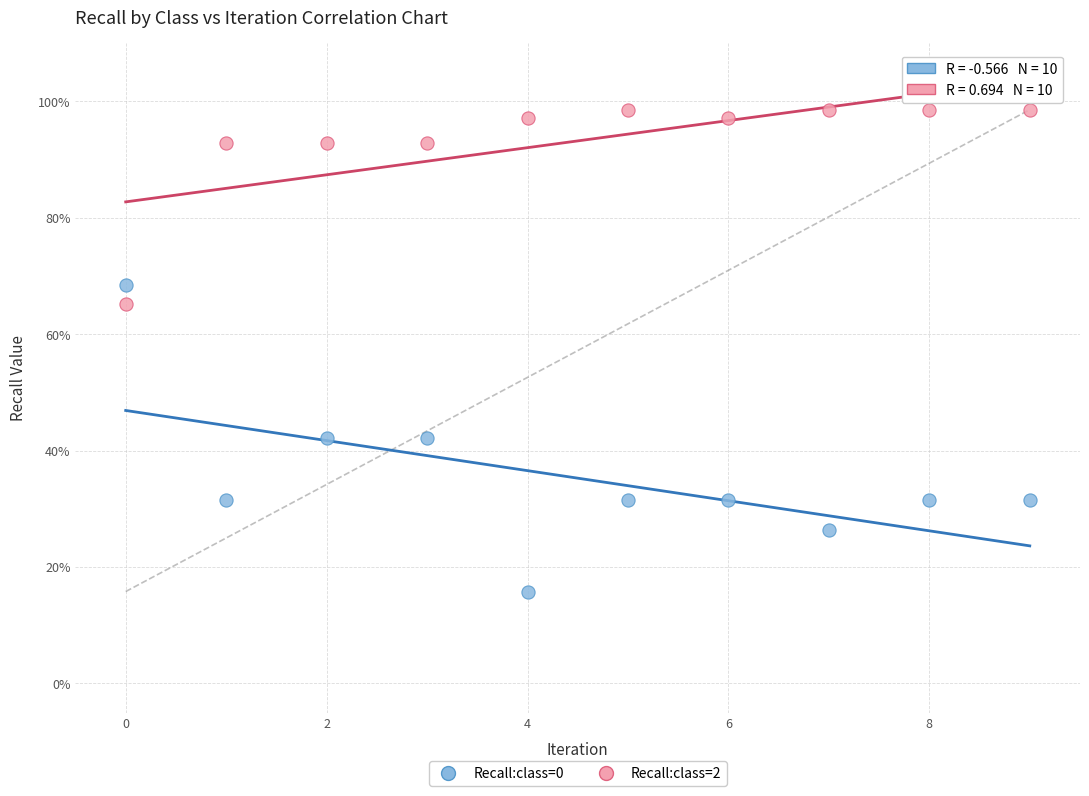

What are all the series names shown in the legend?

Recall:class=0, Recall:class=2